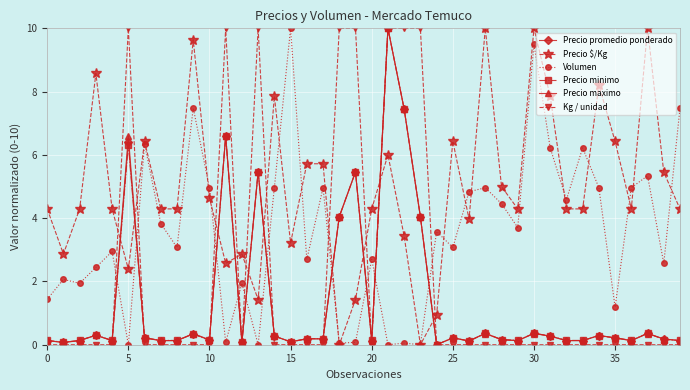

How many series are shown in this chart?

6